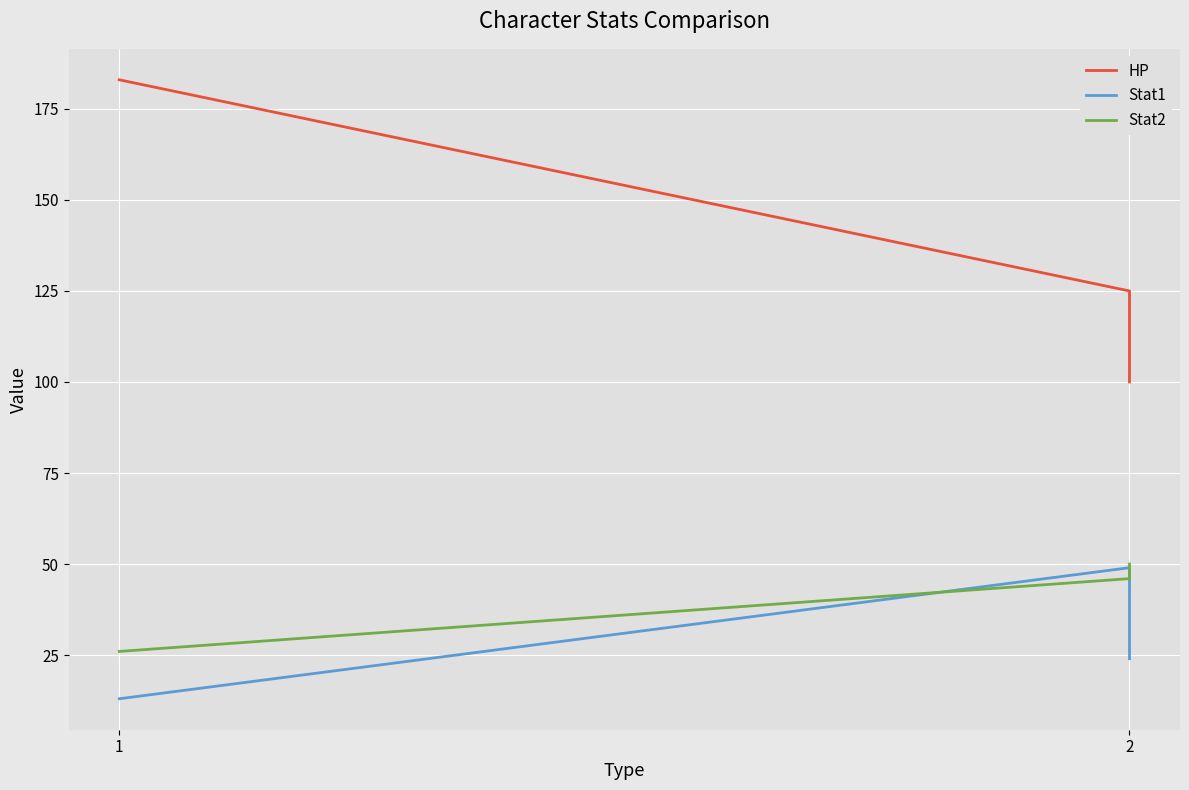

How many distinct data groups are displayed?

3